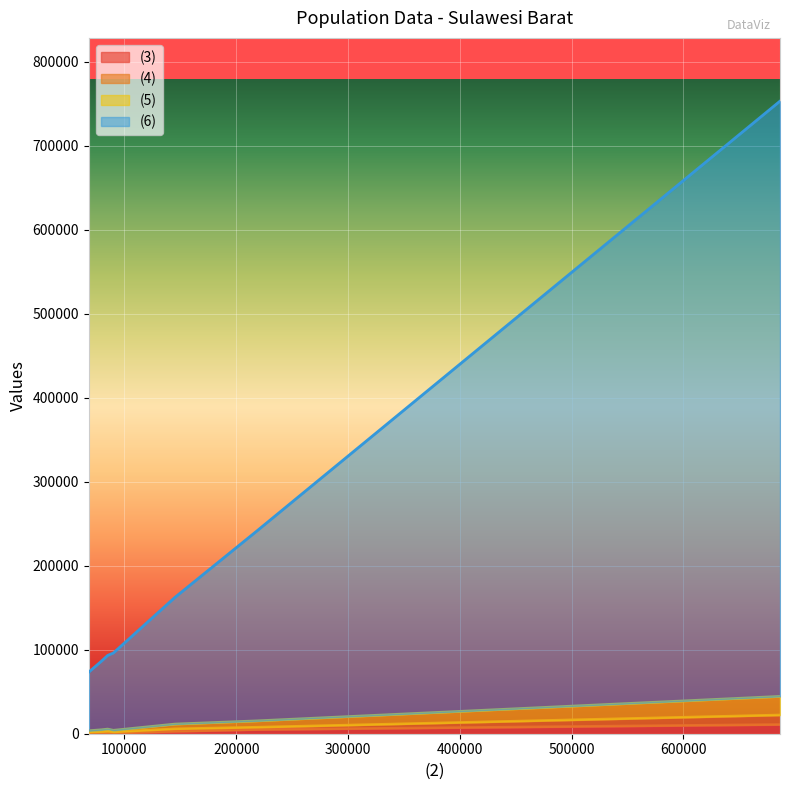

What is the value of the (3) point at the 1st from the left?

855